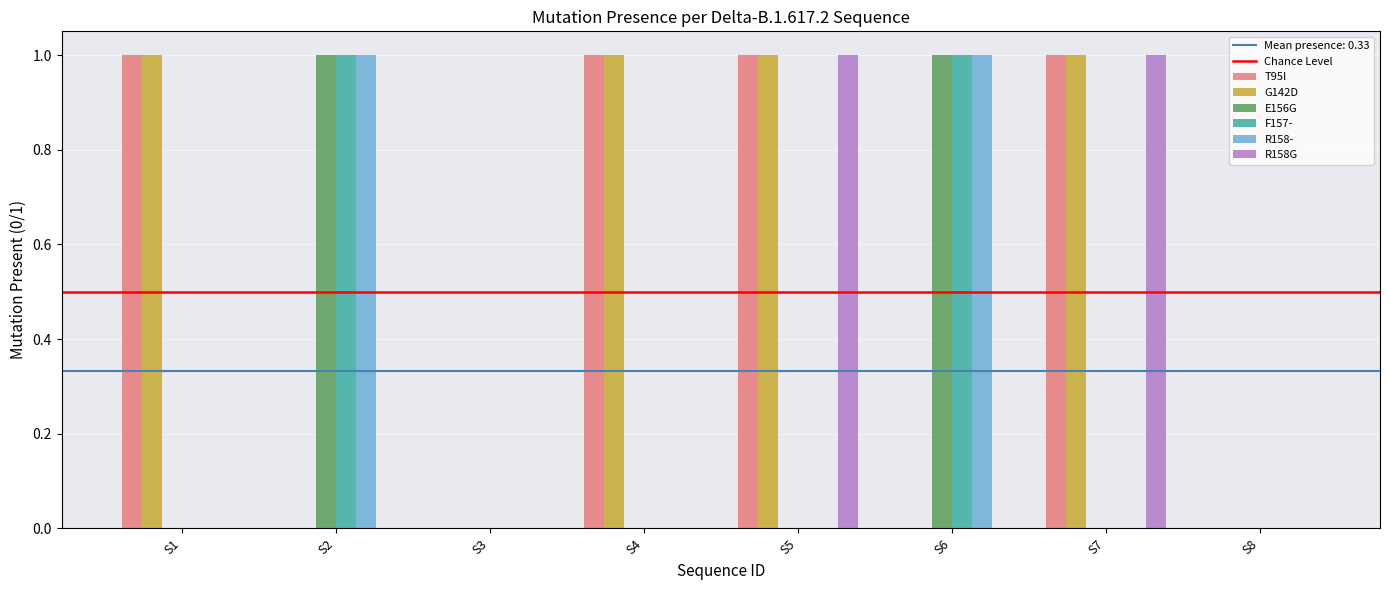

The T95I series shows 0 at S4. True or false?

False